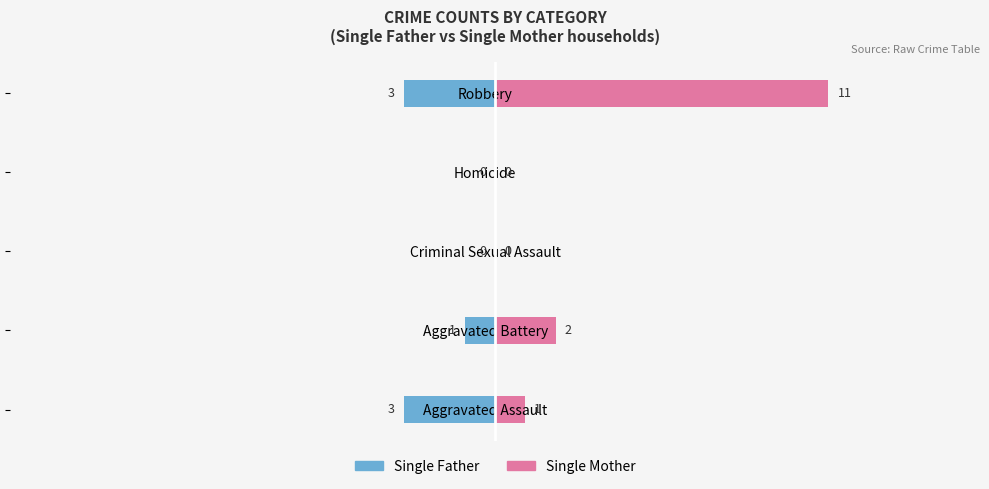

How many bars are there in each group?

2